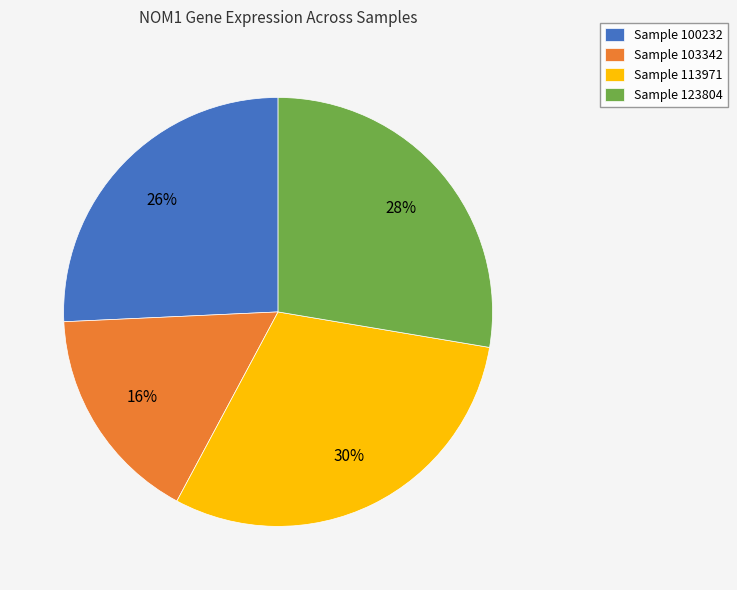

Is there a majority slice in this chart?

No